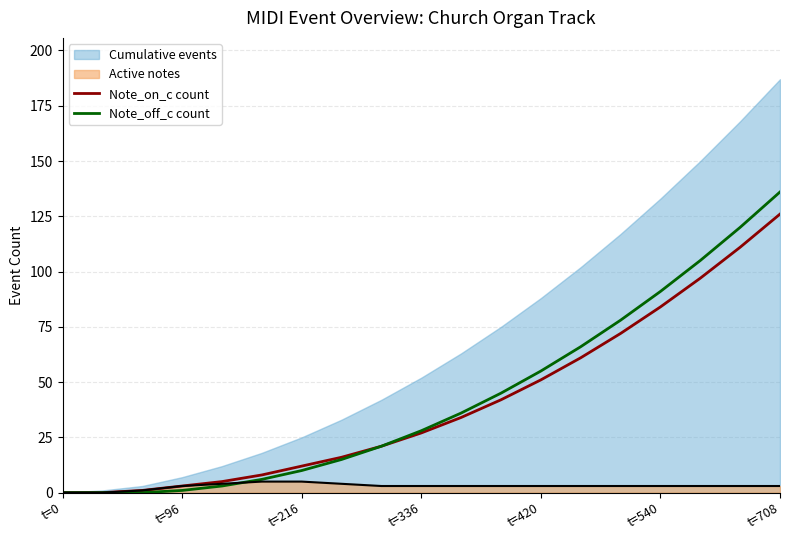

True or false: Active notes has a value of 3 at t=420.

True